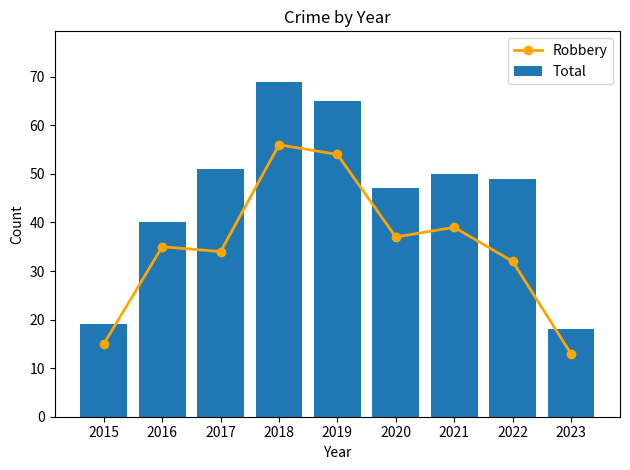

At which label does Robbery first exceed 35?

2018